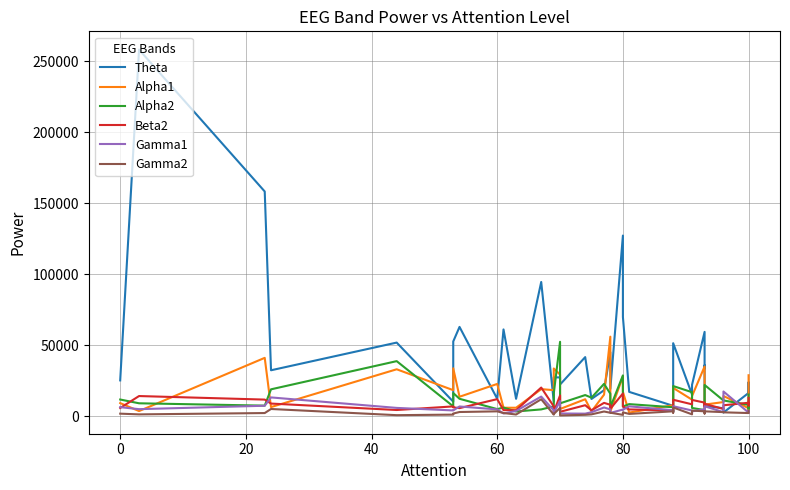

How many data points in Theta are above 25220?

18